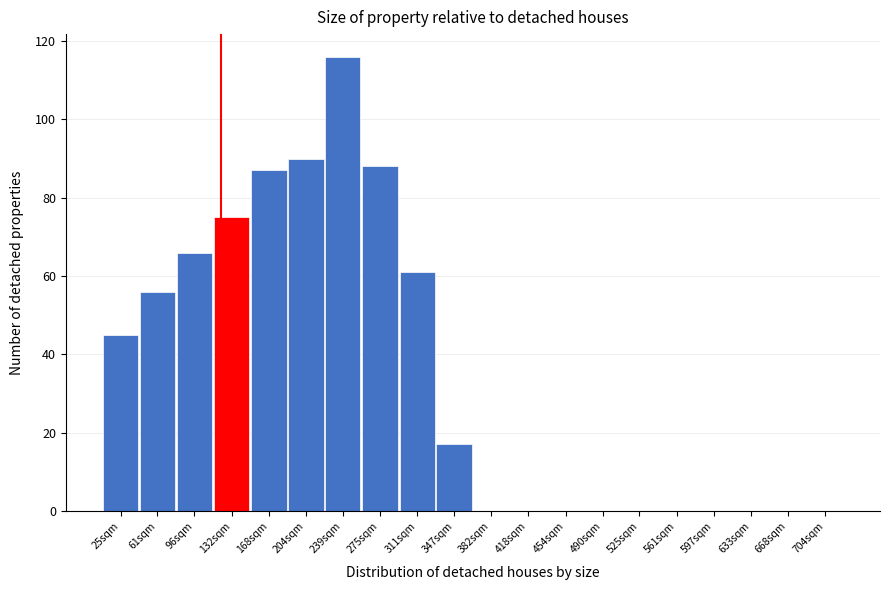

Reading right to left, transcribe all the data shown in this chart.

704sqm=0	668sqm=0	633sqm=0	597sqm=0	561sqm=0	525sqm=0	490sqm=0	454sqm=0	418sqm=0	382sqm=0	347sqm=17	311sqm=61	275sqm=88	239sqm=116	204sqm=90	168sqm=87	132sqm=75	96sqm=66	61sqm=56	25sqm=45